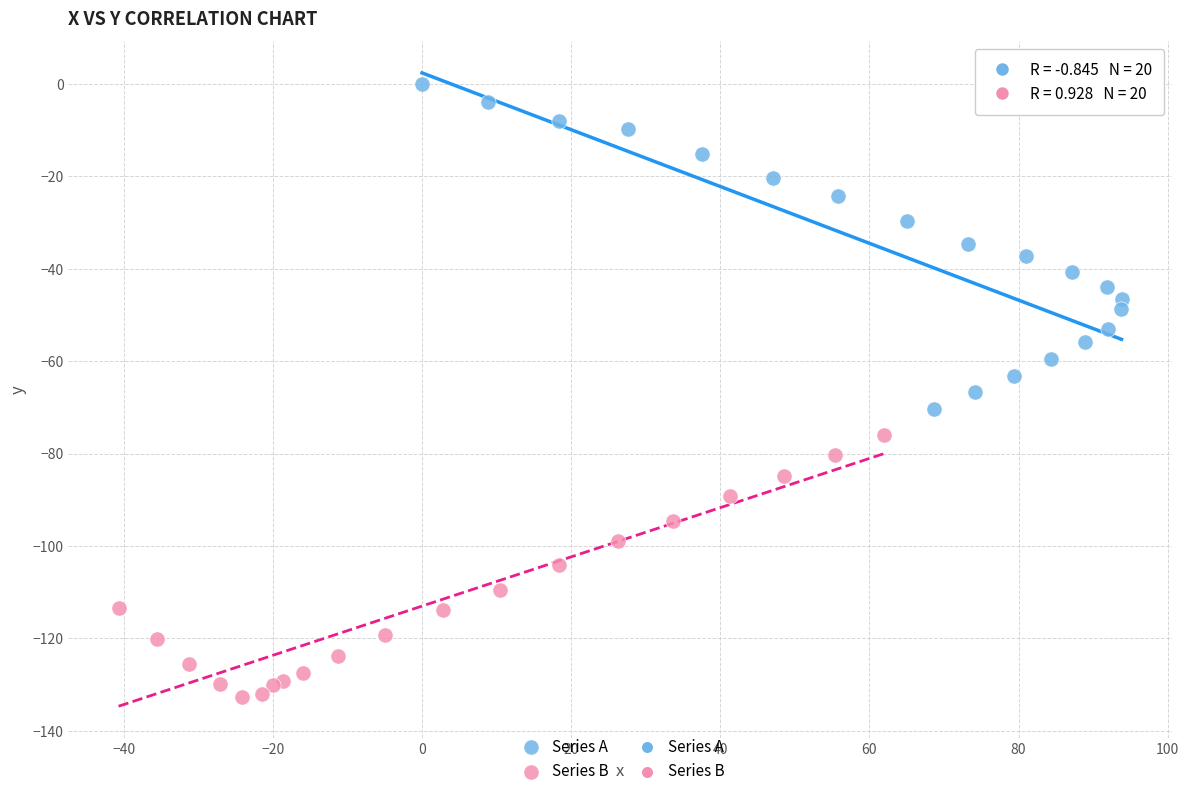

Which series contains the lowest Y value?

Series B